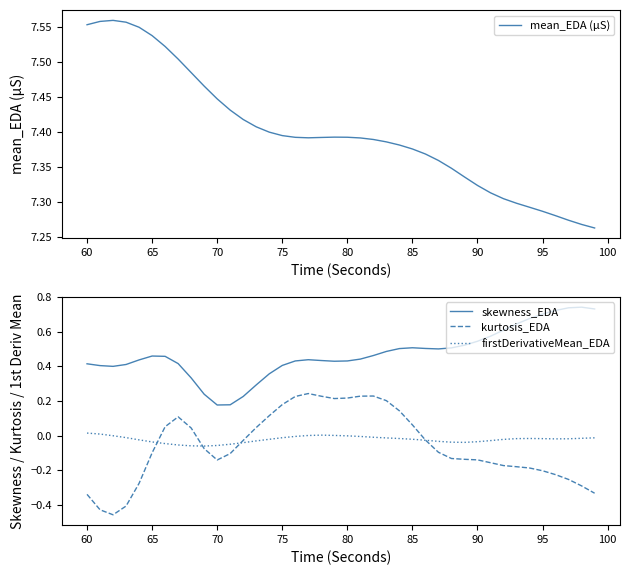

What is the greatest value displayed?

7.6